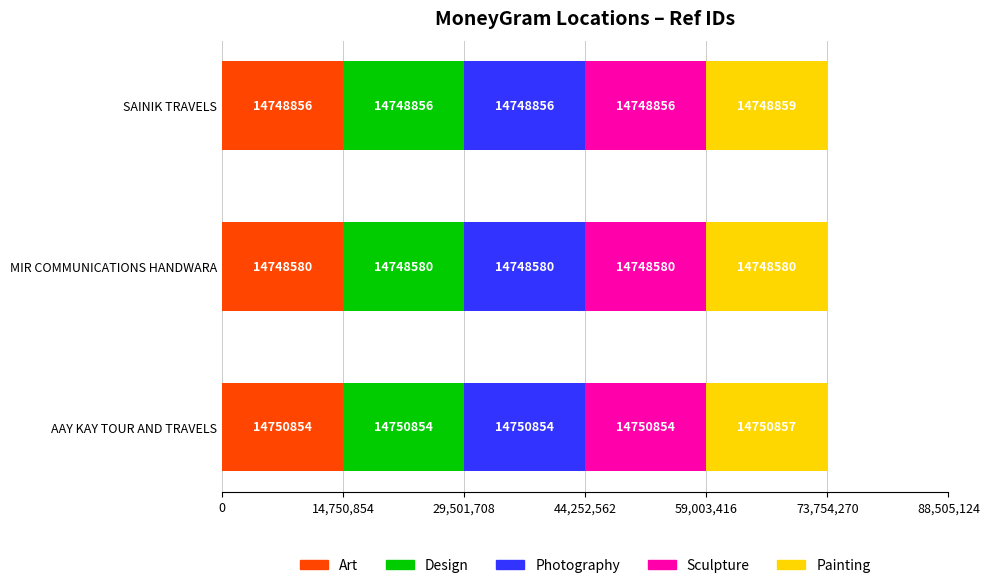

How many Art values are between 14748580 and 14750854?

3